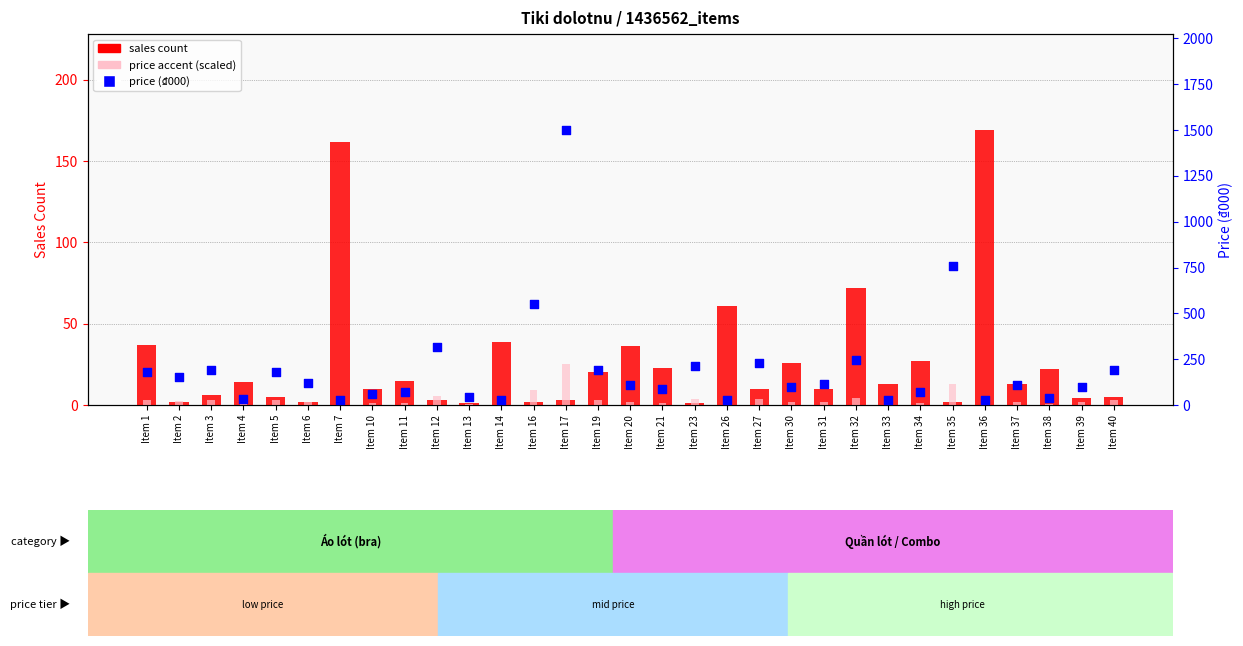

At how many categories does at least one series exceed 1250?

1